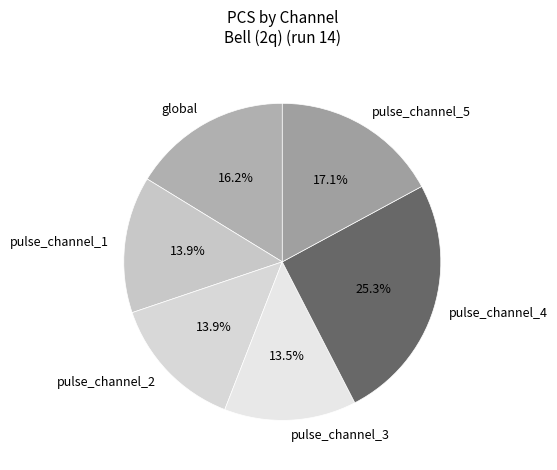

Which slice is the largest?

pulse_channel_4